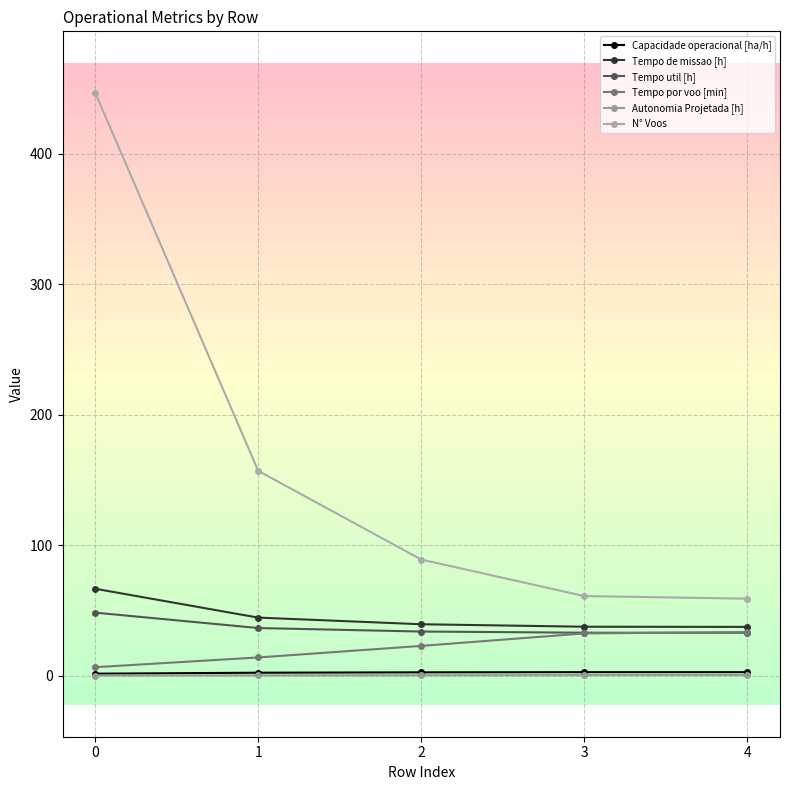

Does the chart display data point markers on the line(s)?

Yes